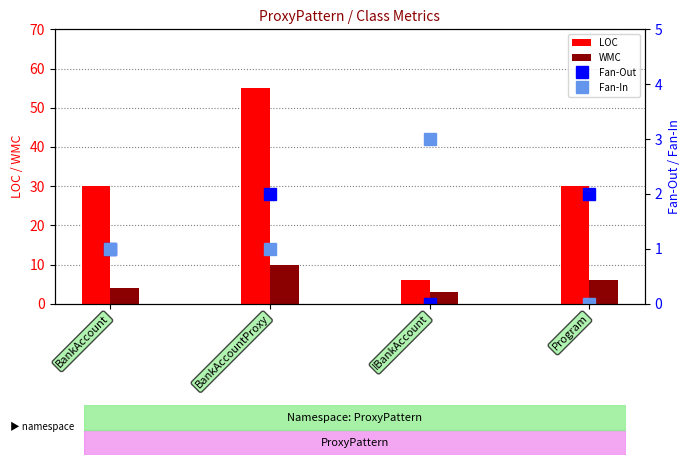

How many values in Fan-Out are above zero?

3